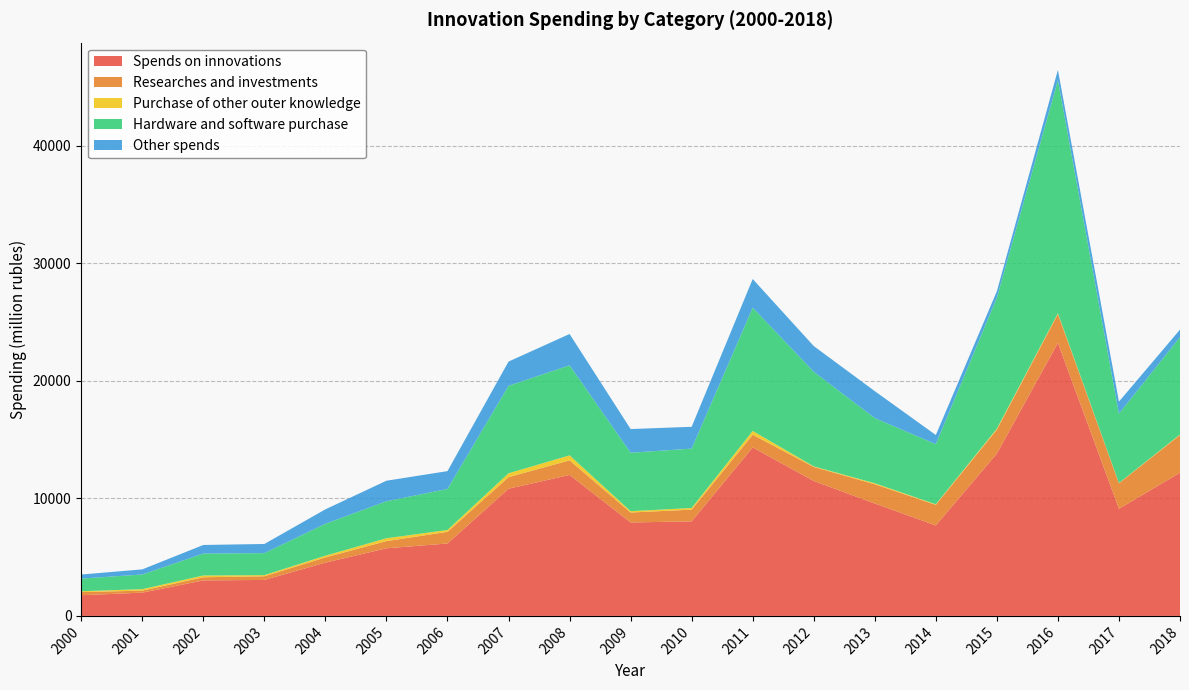

Reading right to left, what are all the values shown in this chart?

Spends on innovations: 12180.1	9117.5	23229.5	13813.7	7695.9	9562.6	11480.6	14333.9	8045.5	7949.9	11994.2	10821.0	6160.0	5751.6	4534.6	3059.8	3018.3	1979.4	1760.1
Researches and investments: 3208.8	2169.8	2457.8	2039.5	1754.6	1638.5	1196.3	1079.9	996.4	846.7	1243.6	986.4	992.9	612.3	445.3	312.9	270.1	171.4	266.2
Purchase of other outer knowledge: 46.1	21.8	64.2	84.9	47.2	87.0	47.0	324.7	141.6	115.9	421.8	328.4	159.5	243.4	143.5	95.9	149.7	125.0	72.8
Hardware and software purchase: 8291.3	5898.8	19829.0	11141.3	5115.3	5546.3	8051.8	10489.1	5051.7	4974.7	7664.8	7441.3	3489.2	3149.6	2717.5	1873.7	1865.6	1249.4	1074.5
Other spends: 633.9	1027.1	878.4	548.0	778.8	2290.9	2185.5	2440.2	1855.8	2012.6	2664.0	2064.9	1518.4	1746.3	1228.3	777.3	732.9	433.6	346.6